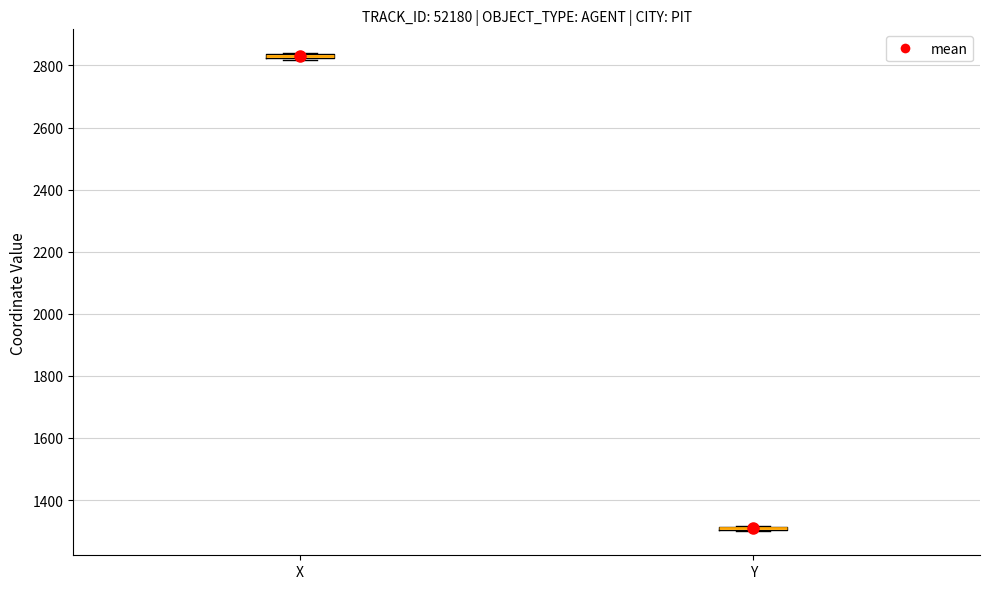

Where is the lower edge of the box for X on the y-axis? The values are not printed on the chart, so give them approximately, as read against the axis.

2820